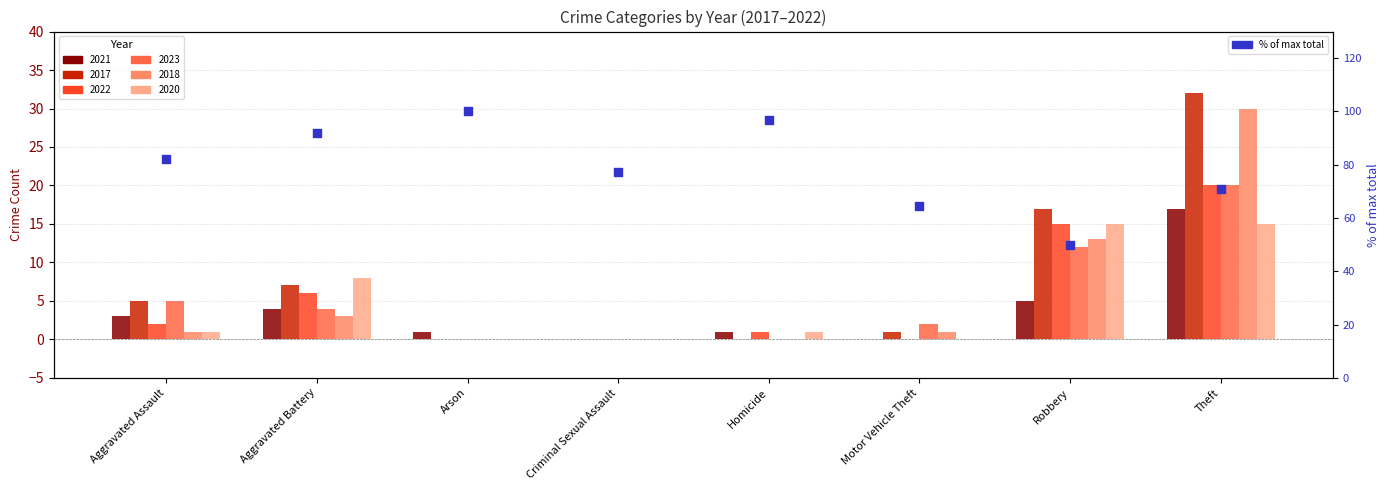

Between Aggravated Battery and Theft, which is larger?

Aggravated Battery